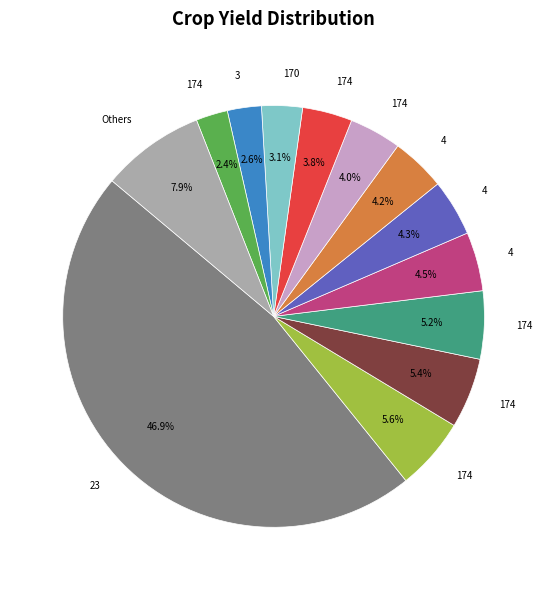

Does any single category account for the majority?

No